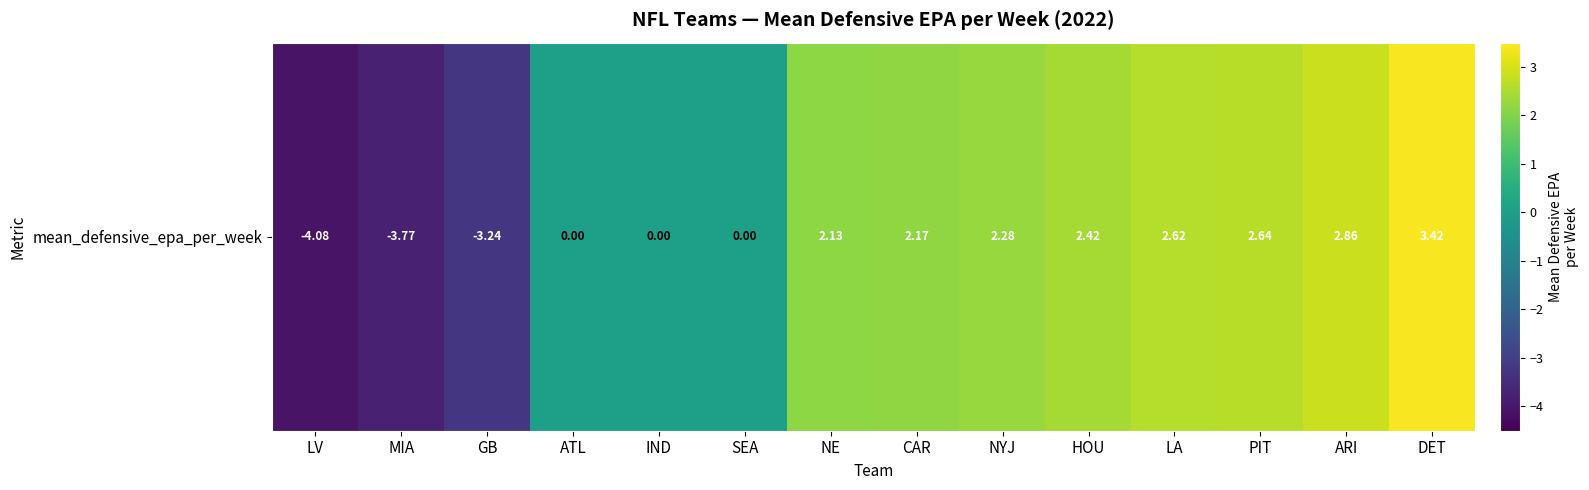

List the labels in order of value, smallest first.

LV, MIA, GB, ATL, IND, SEA, NE, CAR, NYJ, HOU, LA, PIT, ARI, DET